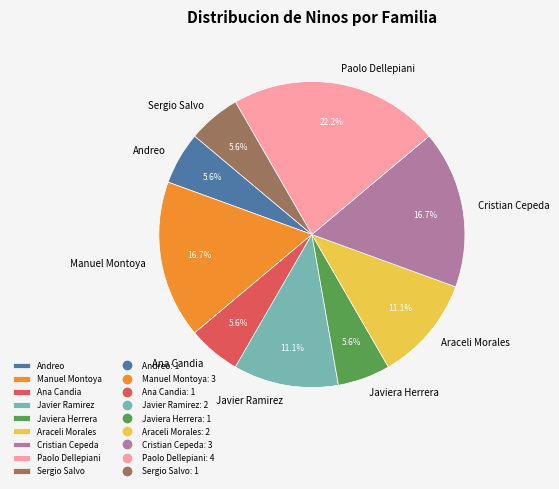

To the nearest percent, what portion does Javier Ramirez represent?

11%